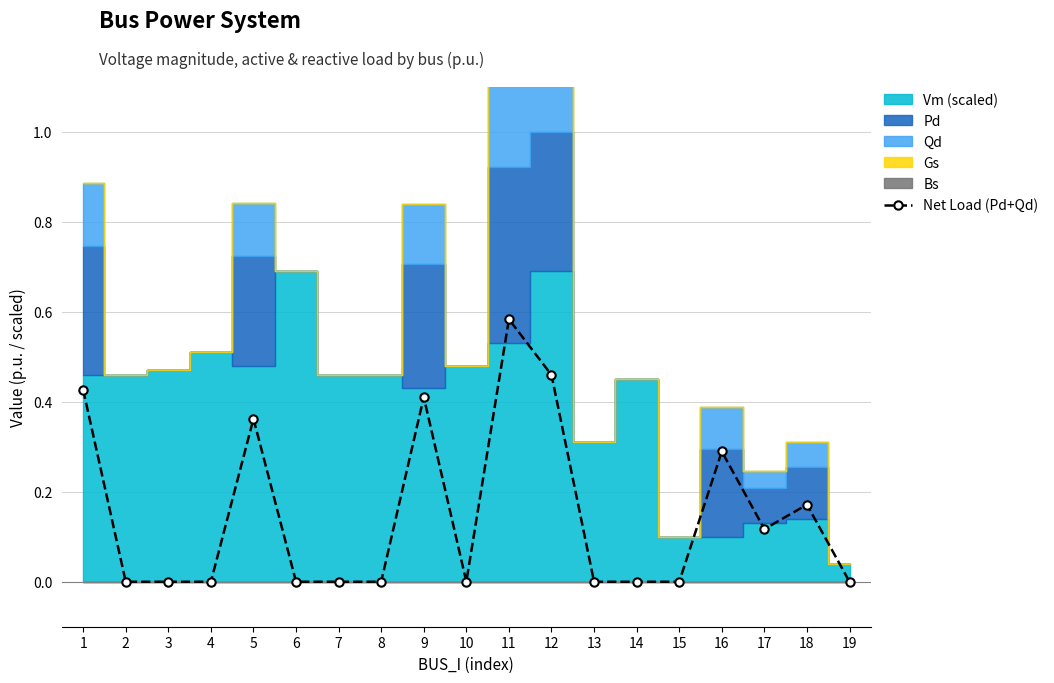

Where is the first local minimum?

10